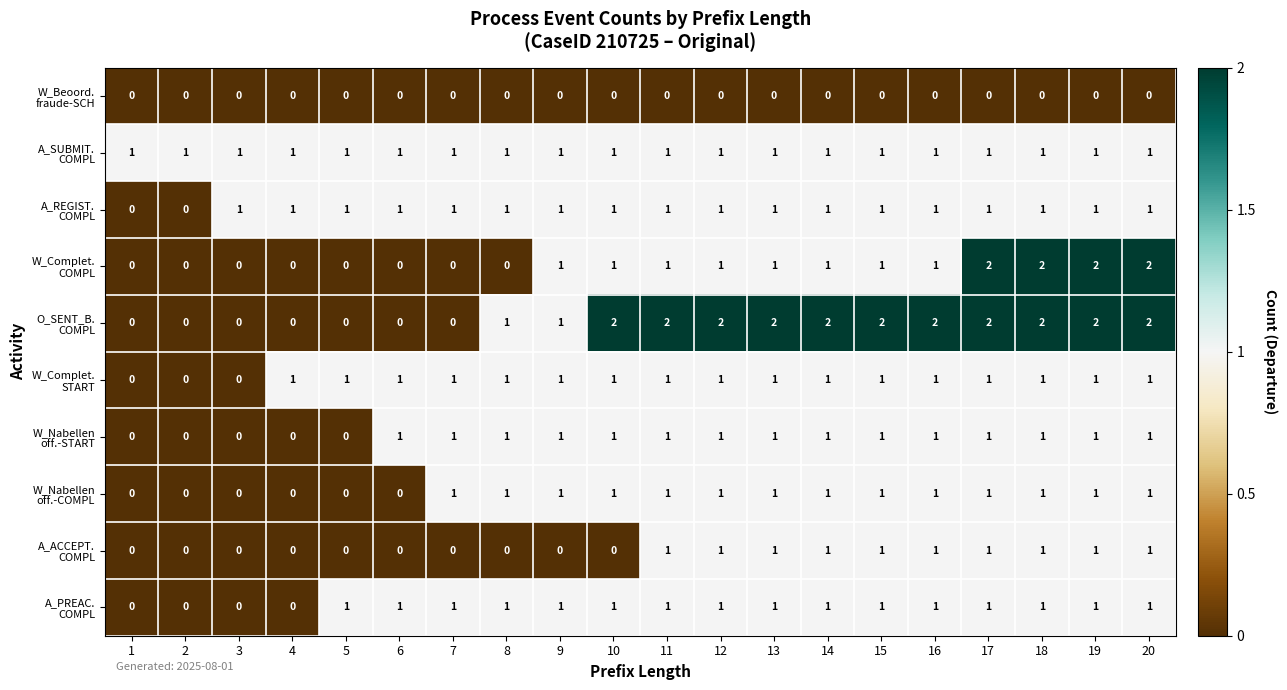

At how many categories does at least one series exceed 0?

20